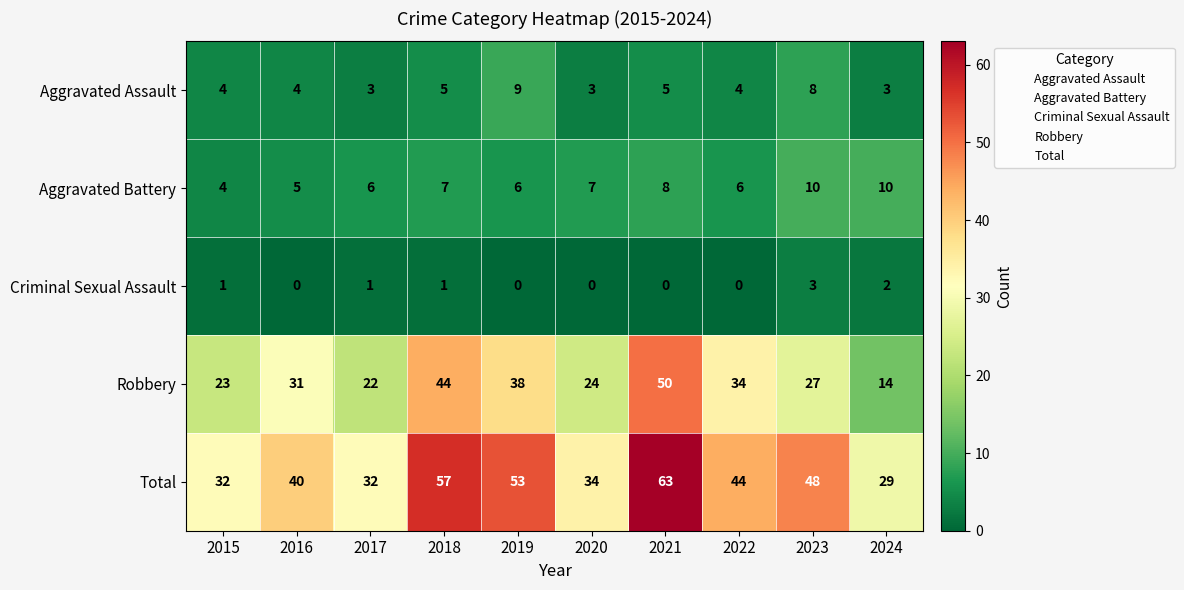

The Aggravated Assault series shows 4 at 2015. True or false?

True